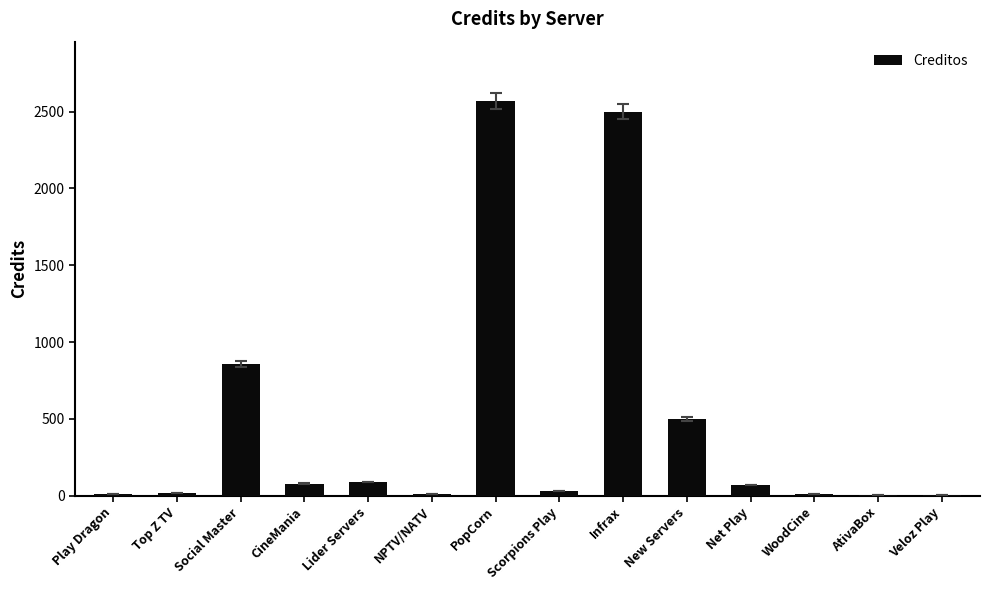

What is the maximum value shown in the chart?

2569